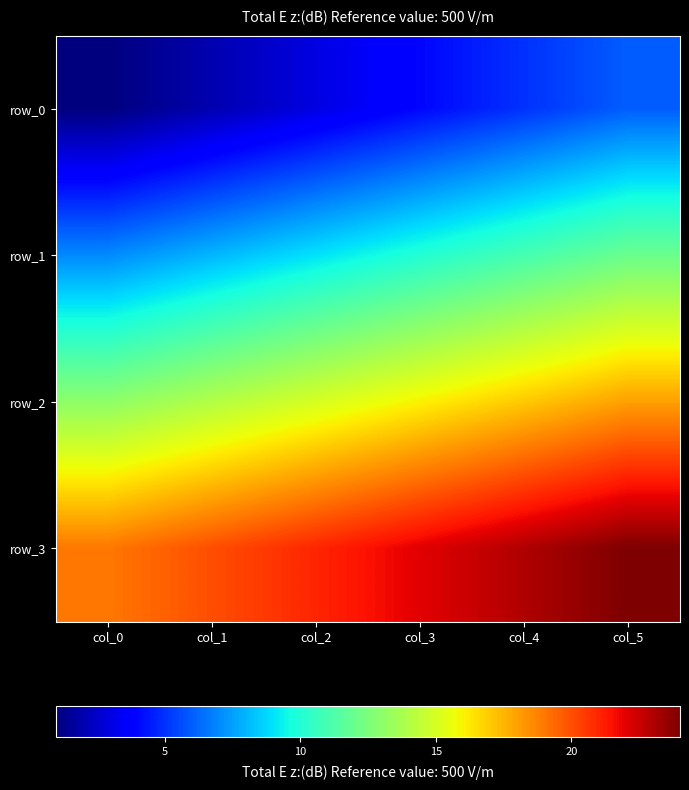

Rank the series by their average value, from highest to lowest.

row_3, row_2, row_1, row_0